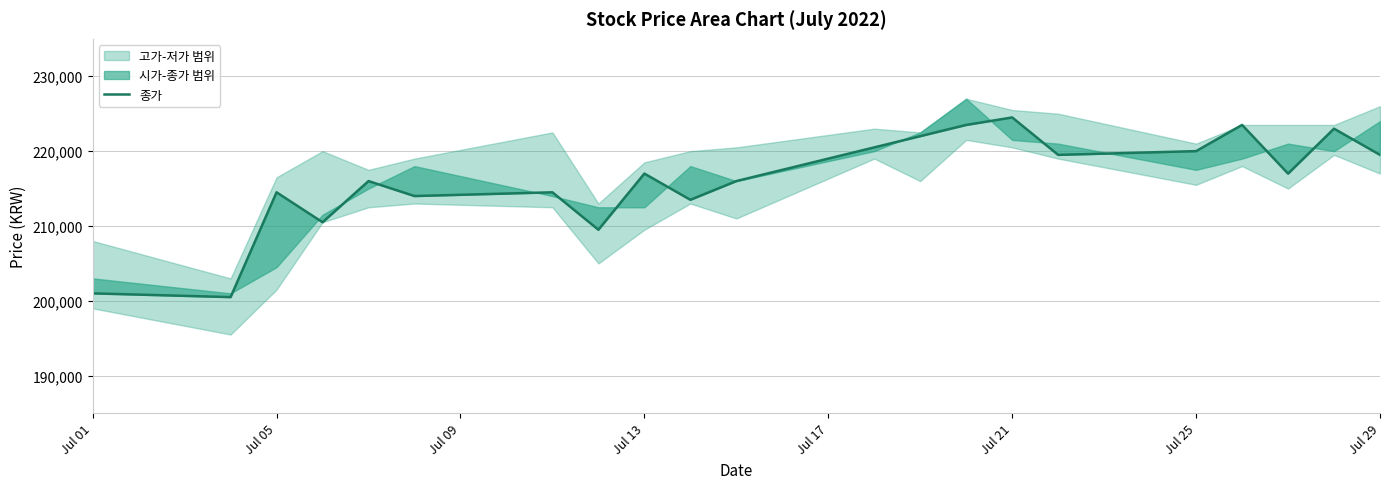

What is the value of the 20th point from the left?

223000